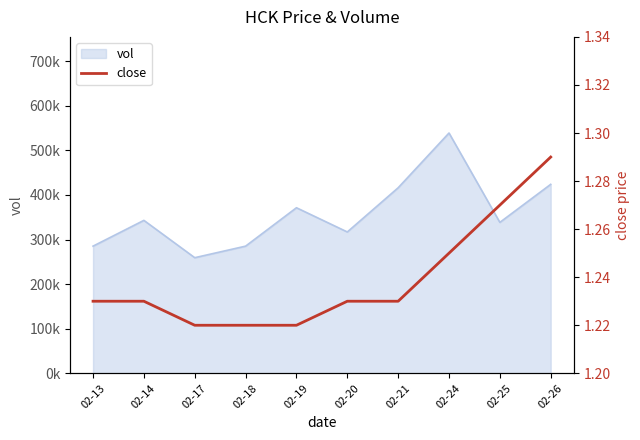

The chart shows a value of 1.8 at 02-17. True or false?

False